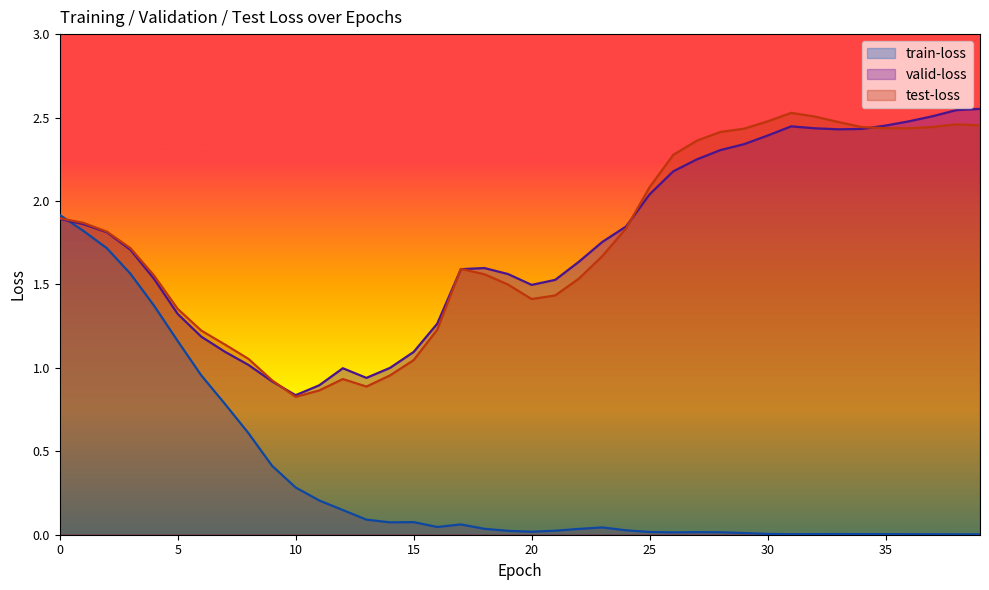

What is the difference between the maximum and second lowest values in the valid-loss series?

1.7